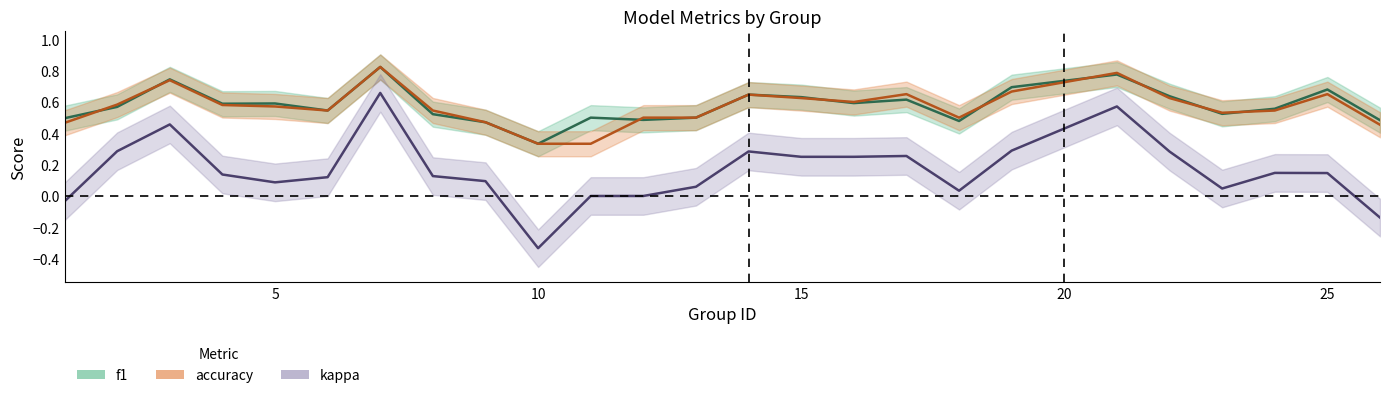

Where is the first local maximum for accuracy?

3